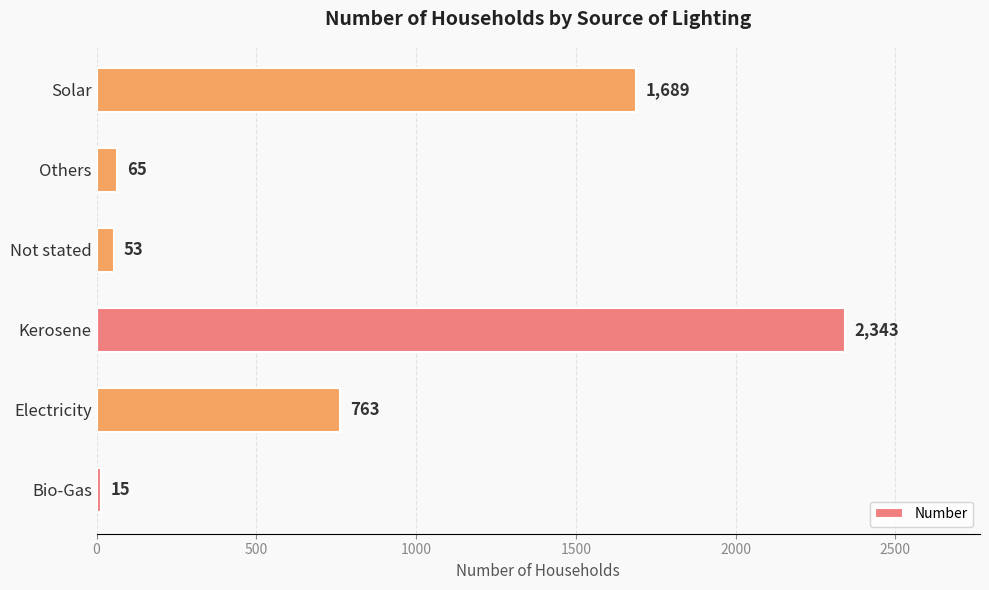

Between Electricity and Solar, which is larger?

Solar